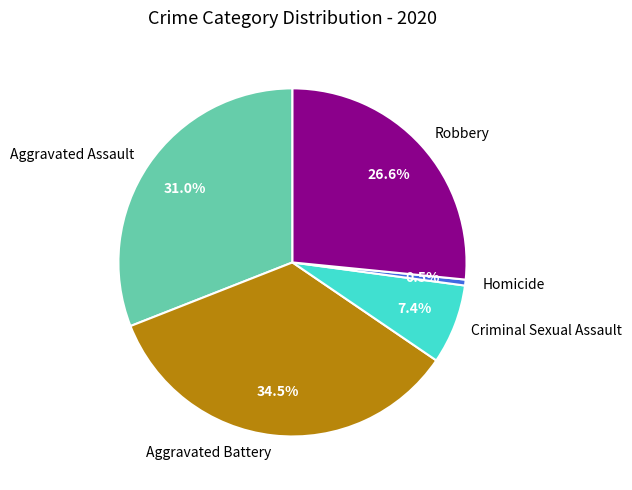

Combined, what portion of the pie is Homicide and Criminal Sexual Assault?

7.9%